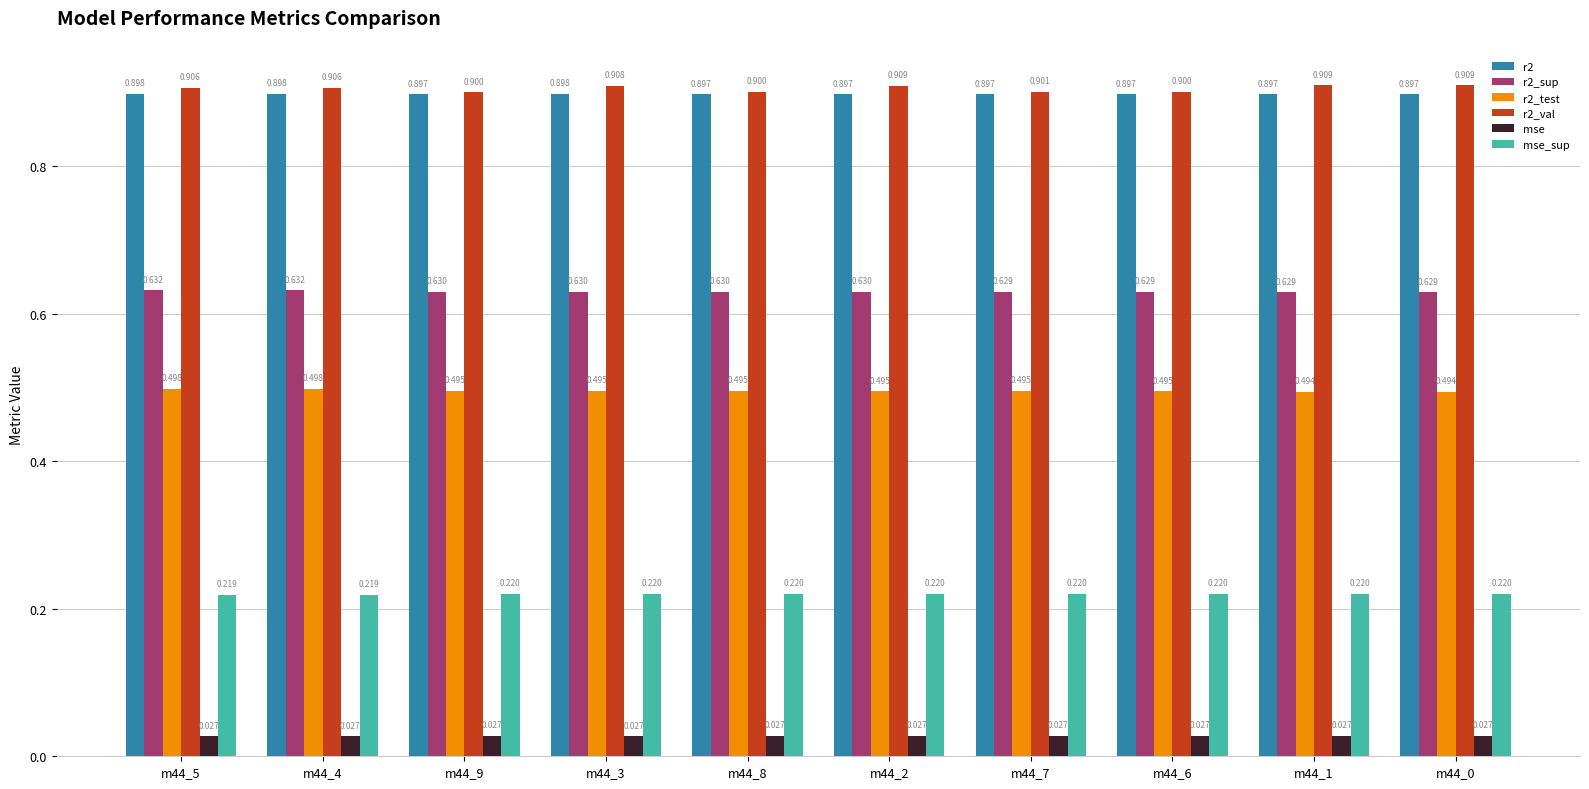

Rank the series at m44_2 from highest to lowest value.

r2_val, r2, r2_sup, r2_test, mse_sup, mse